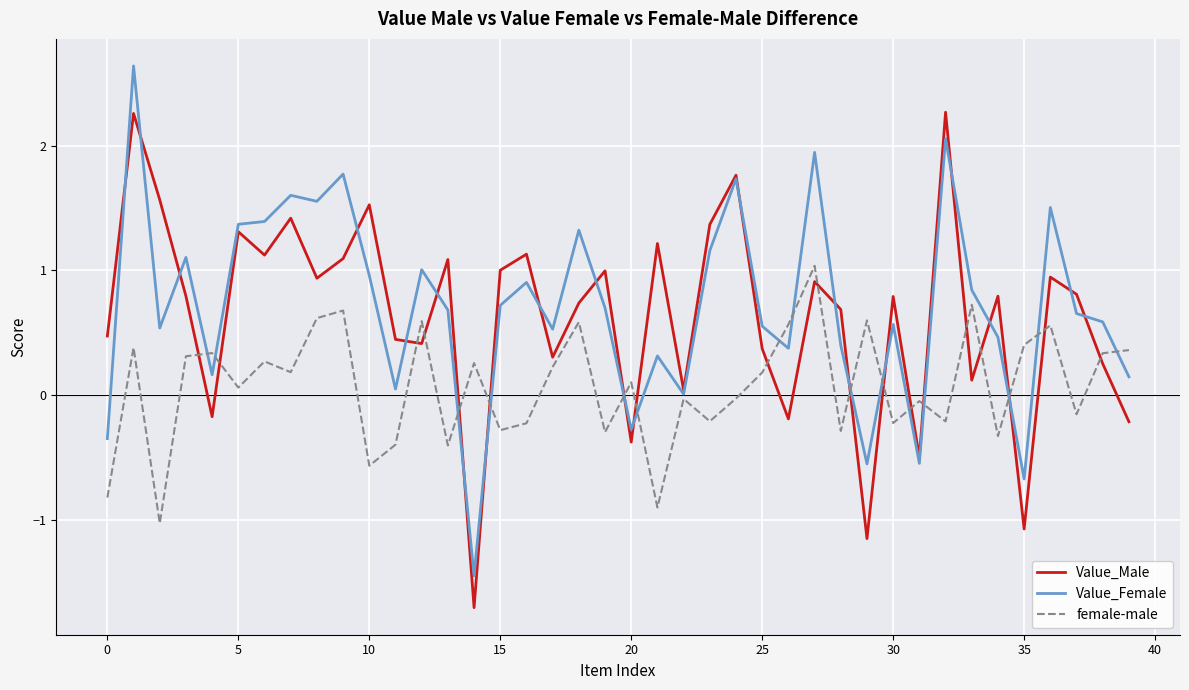

What is the greatest value displayed?

2.6